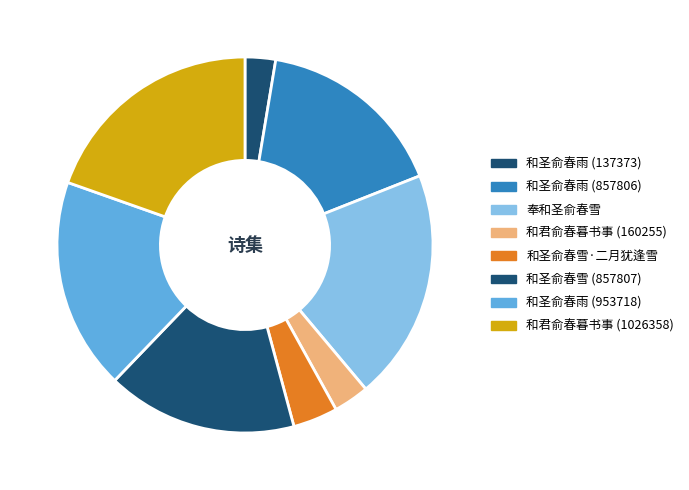

How many segments does this pie chart have?

8